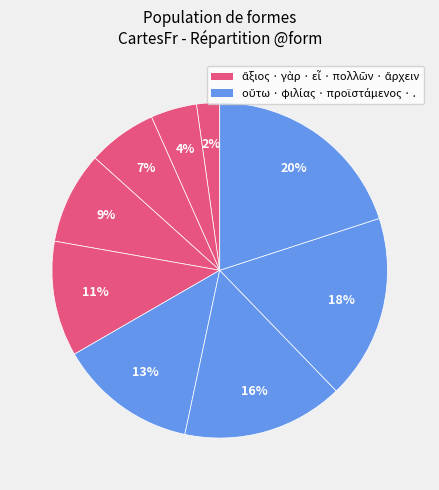

How many segments does this pie chart have?

9